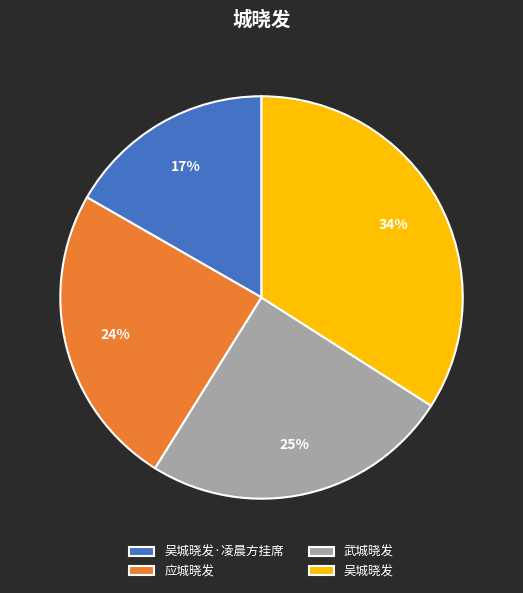

Which slice is the smallest?

吴城晓发·凌晨方挂席